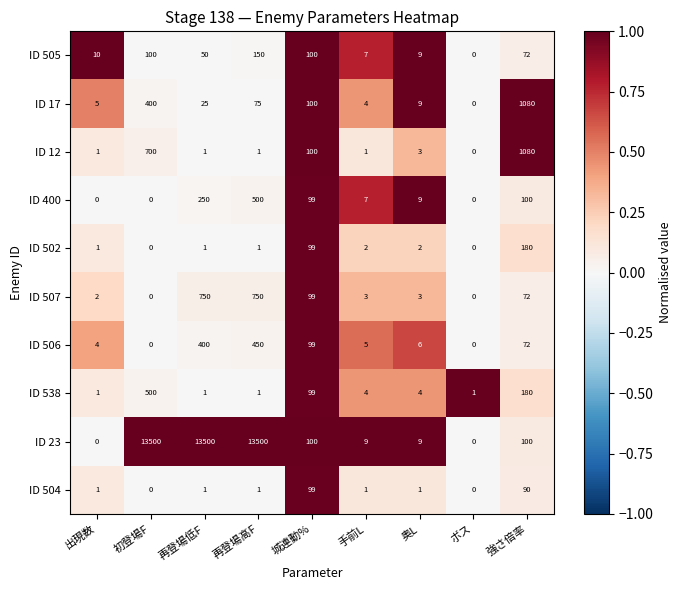

Which series has the largest total across all categories?

ID 23